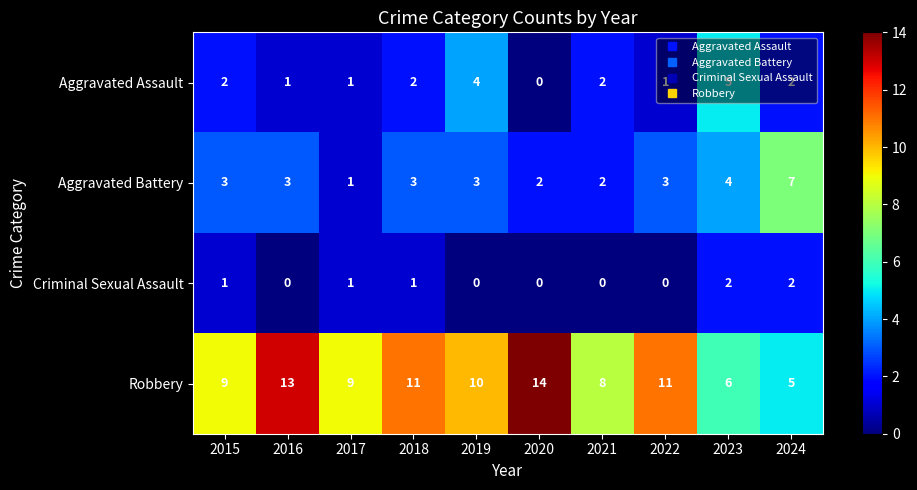

What is the approximate value of Aggravated Battery at 2019?

3